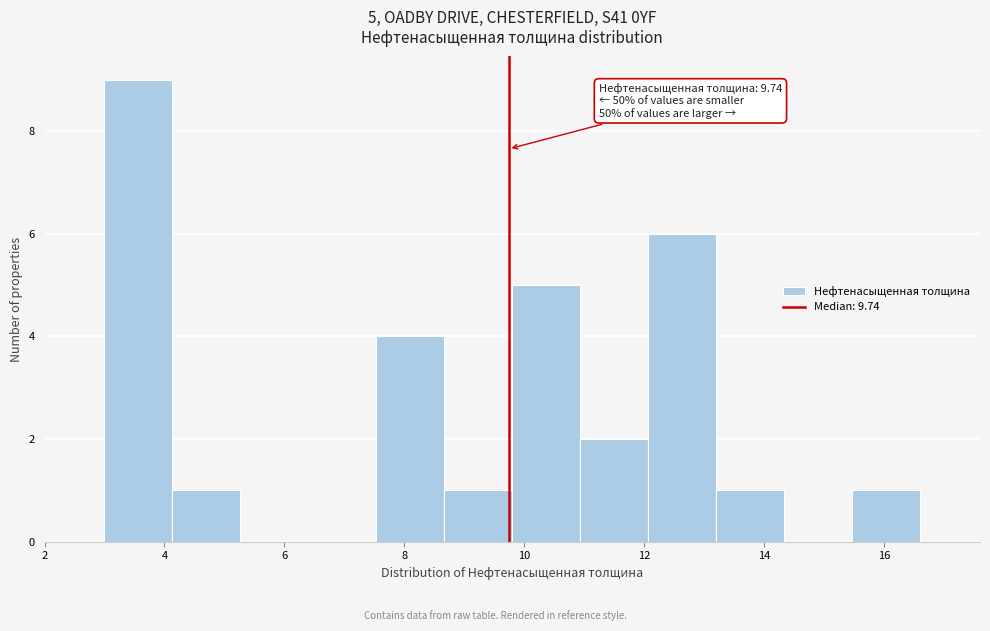

Over which range of the x-axis is the bar tallest?

3.0 to 4.2